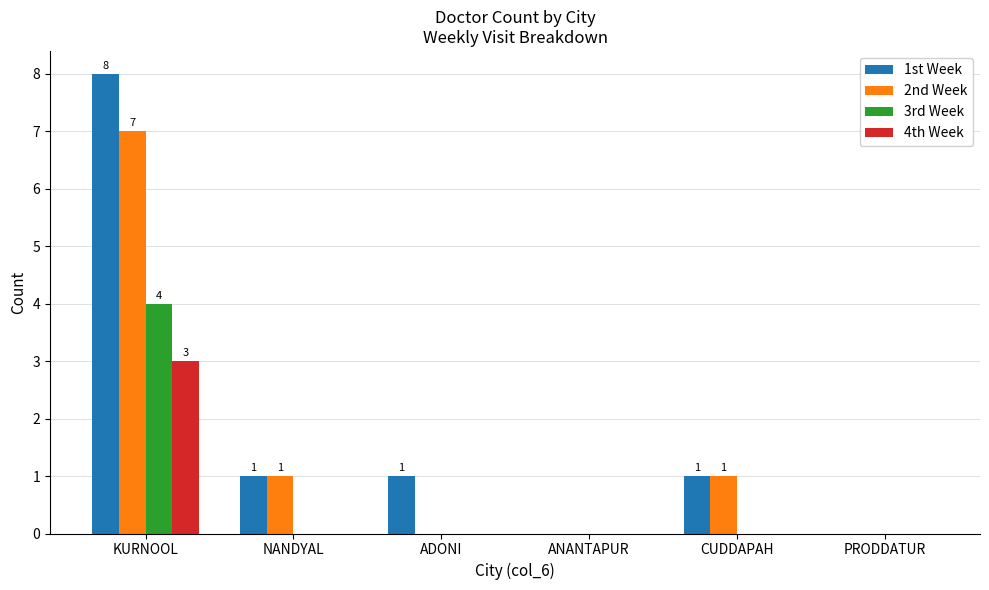

Reading right to left, transcribe all the data shown in this chart.

1st Week: 0	1	0	1	1	8
2nd Week: 0	1	0	0	1	7
3rd Week: 0	0	0	0	0	4
4th Week: 0	0	0	0	0	3